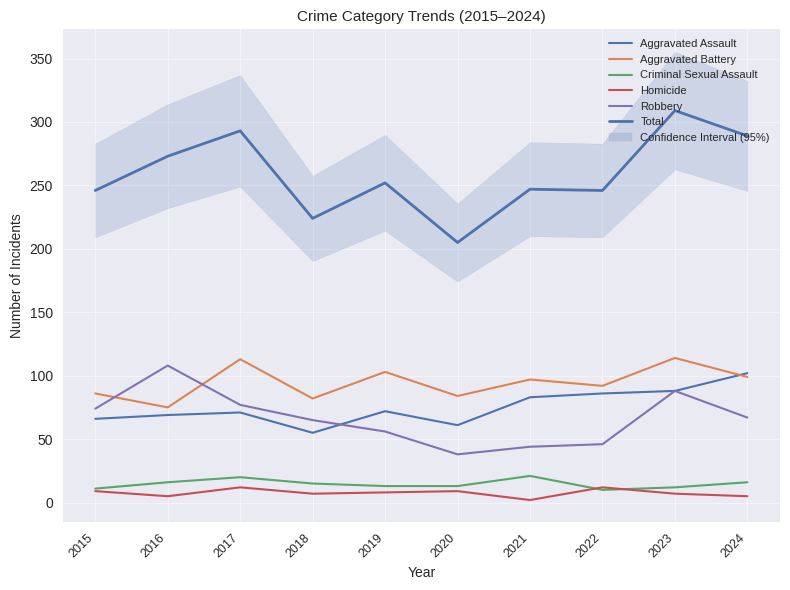

What is the difference between the second highest and second lowest values in the Criminal Sexual Assault series?

9